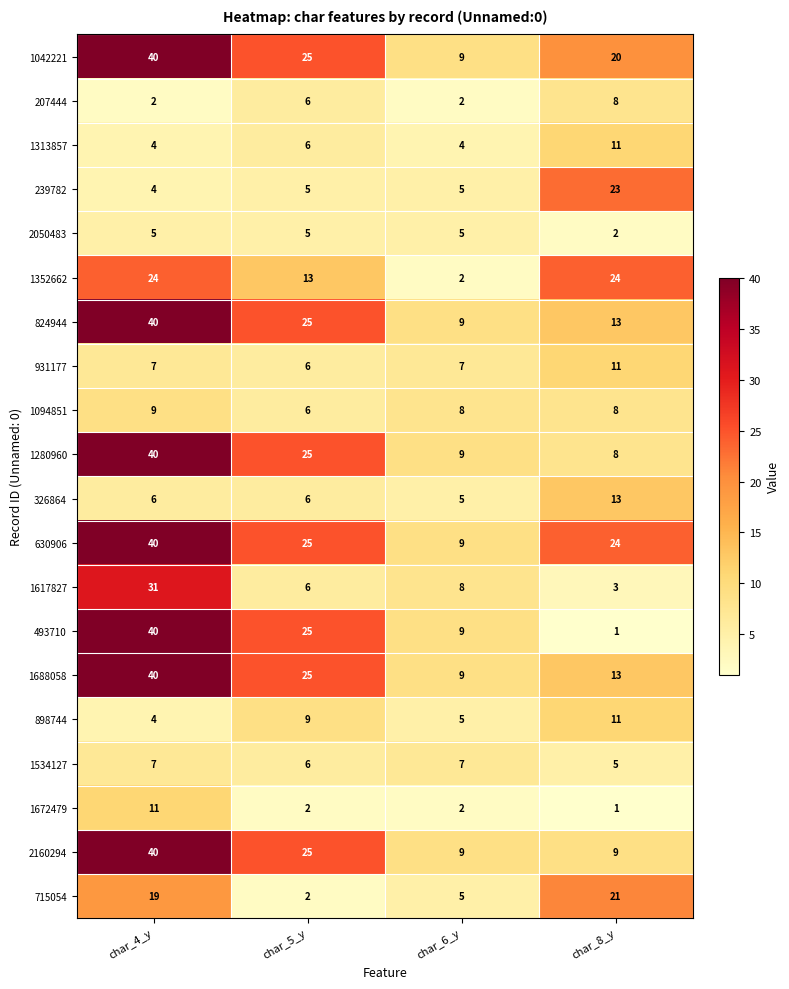

What is the sum of the 2160294 values at char_6_y and char_8_y?

18